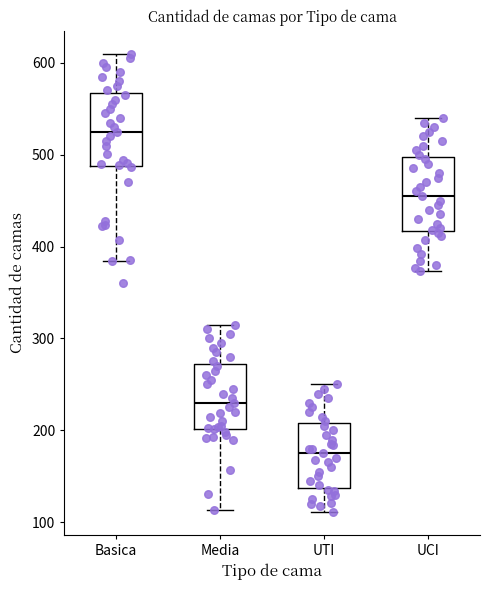

Reading left to right, transcribe this box plot: for each box, give where its median line is, the range the box spans, and where its two whiskers end, as read against the y-axis. The values are not printed on the chart, so give them approximately, as read against the axis.

Basica: median 530, box 490 to 570, whiskers 380 to 610
Media: median 230, box 200 to 270, whiskers 110 to 320
UTI: median 180, box 140 to 210, whiskers 110 to 250
UCI: median 460, box 420 to 500, whiskers 370 to 540